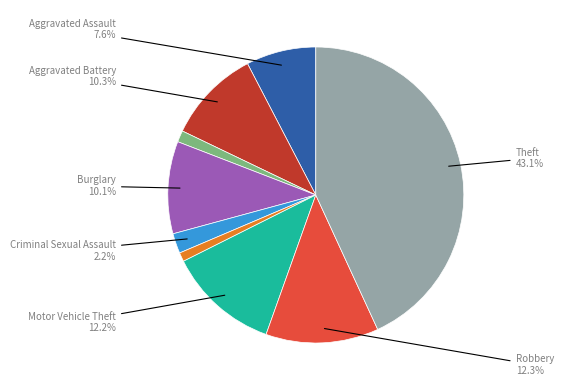

Is there any slice that represents more than half of the pie?

No